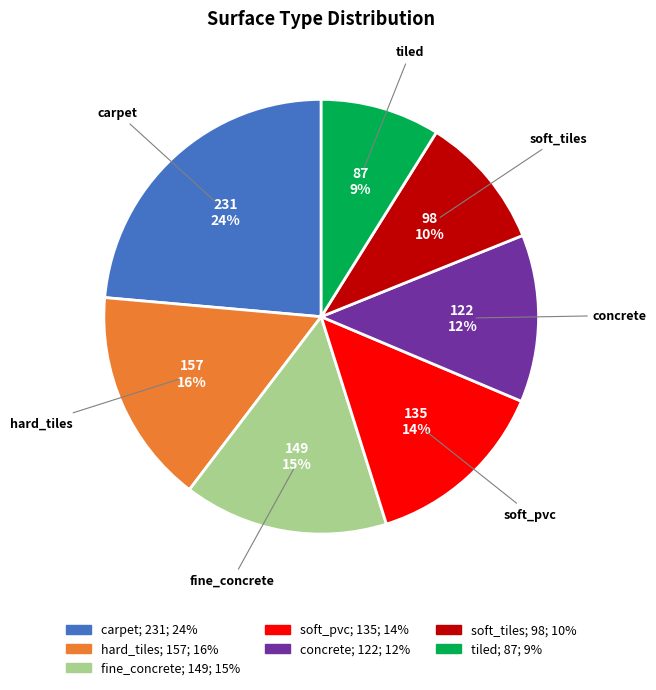

To the nearest percent, what percentage of the pie is tiled?

9%